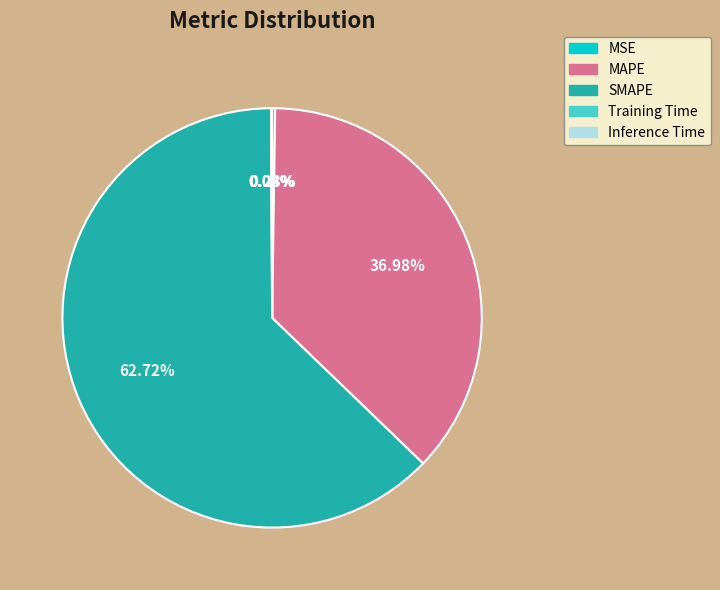

Is there a majority slice in this chart?

Yes